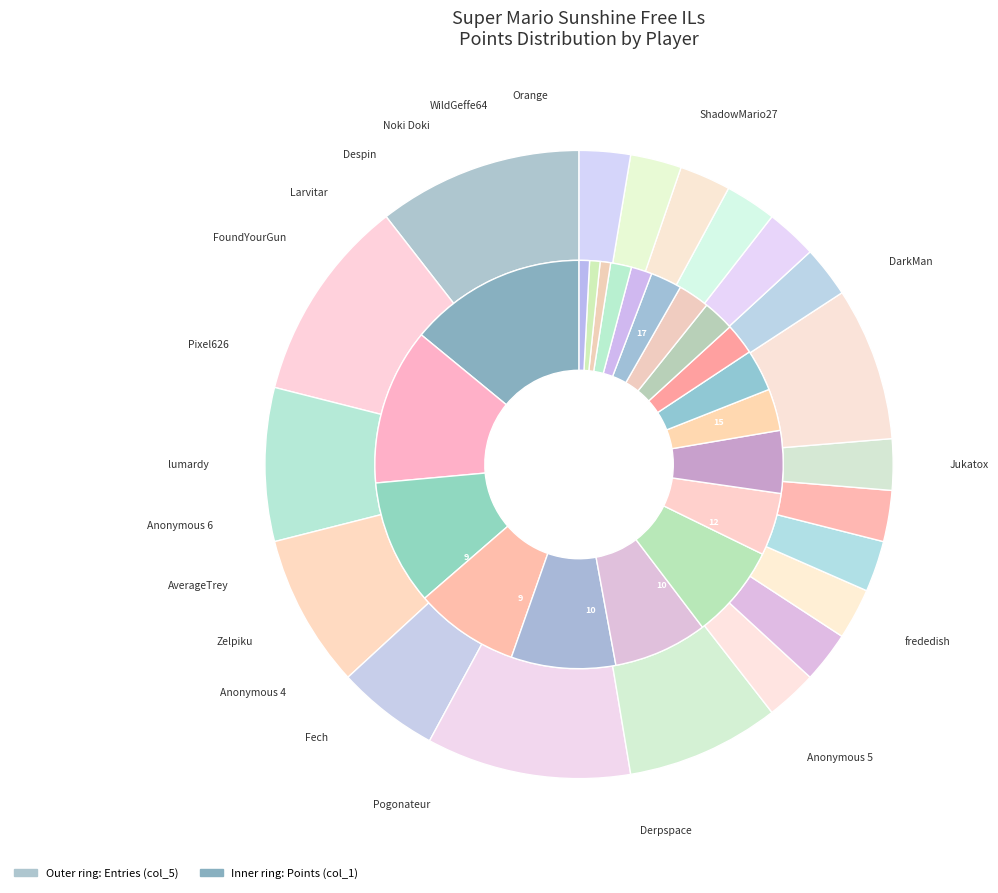

To the nearest percent, what is the combined percentage of AverageTrey and Larvitar?

5%